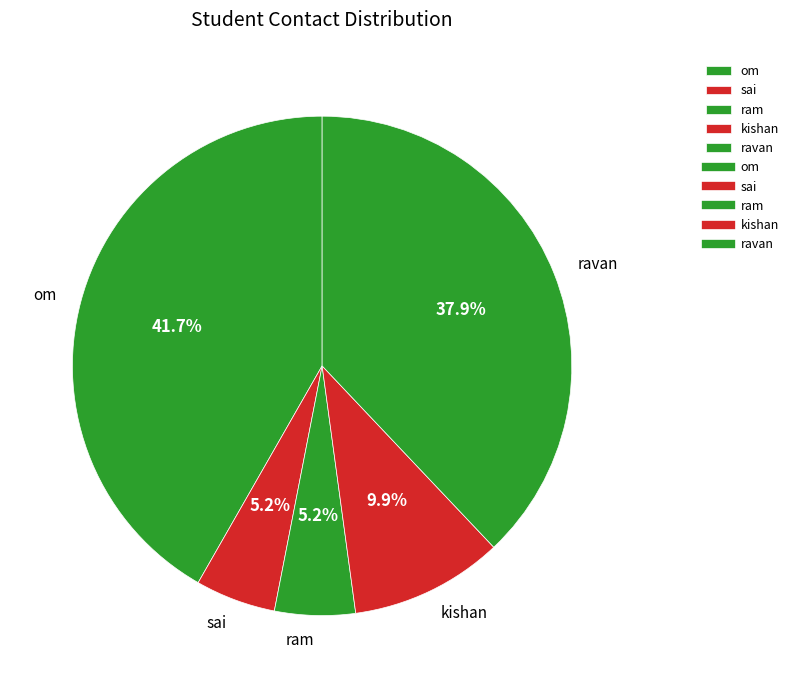

To the nearest percent, what is the difference between the largest and smallest slice percentages?

37%